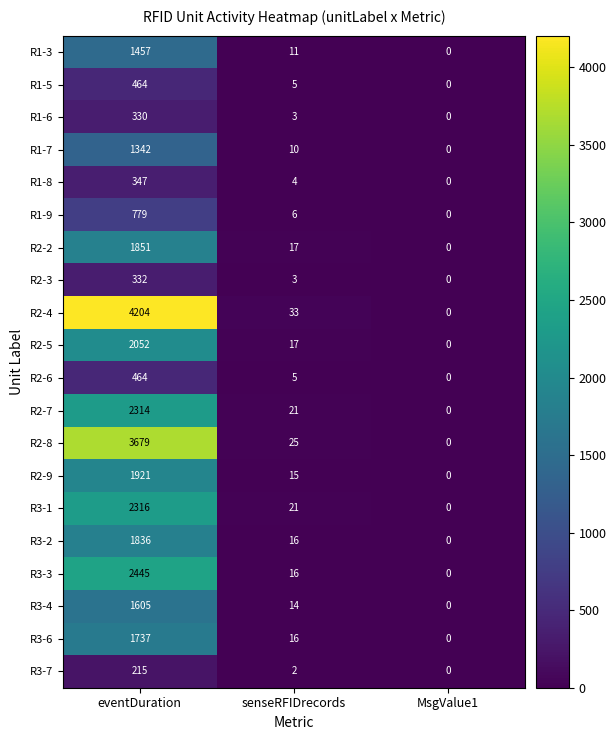

At how many categories does at least one series exceed 1898?

1